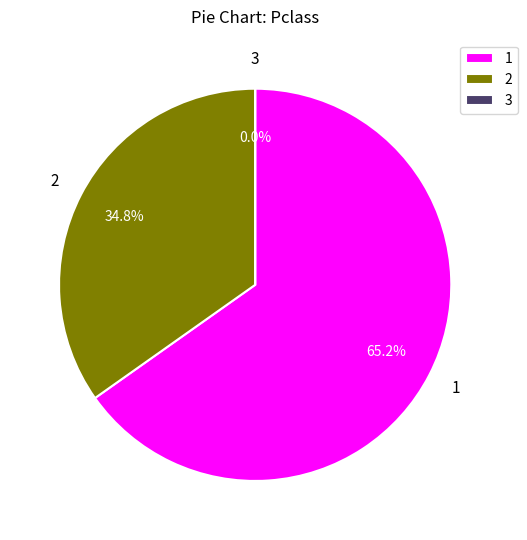

True or false: 3 accounts for 1% of the total.

False